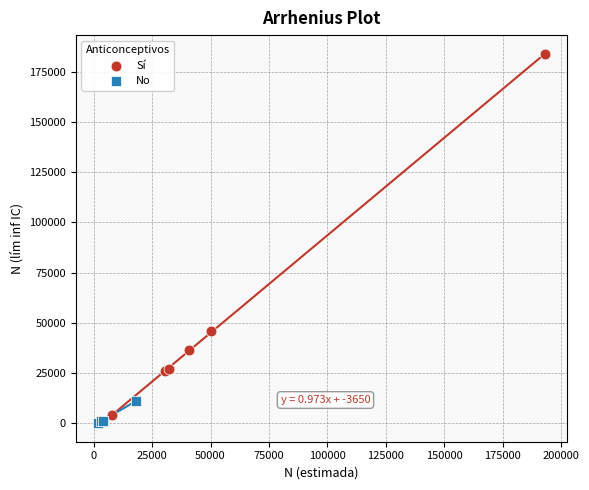

Which series contains the lowest Y value?

No